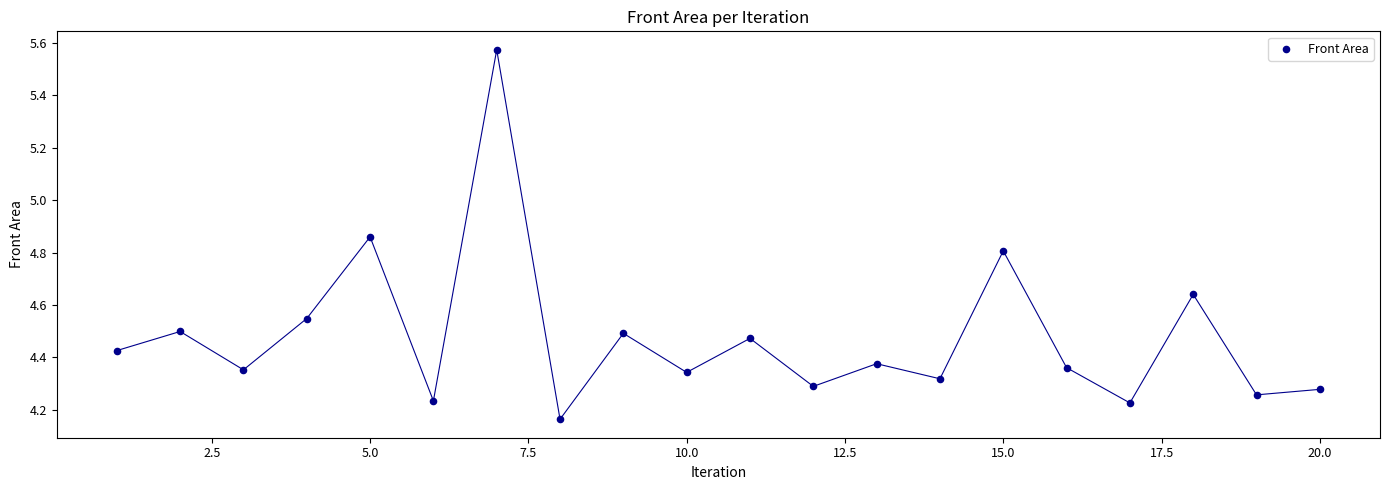

What is the range of X values (max minus min)?

19.0